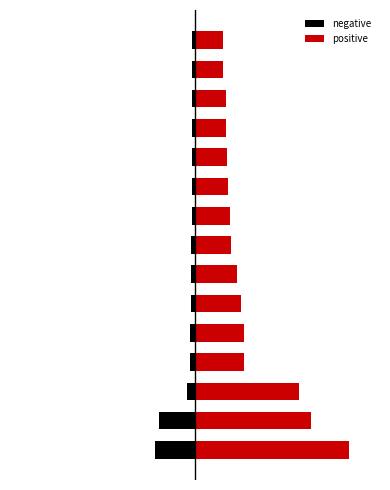

What is the difference between the negative values at 2 and 11?

3.1